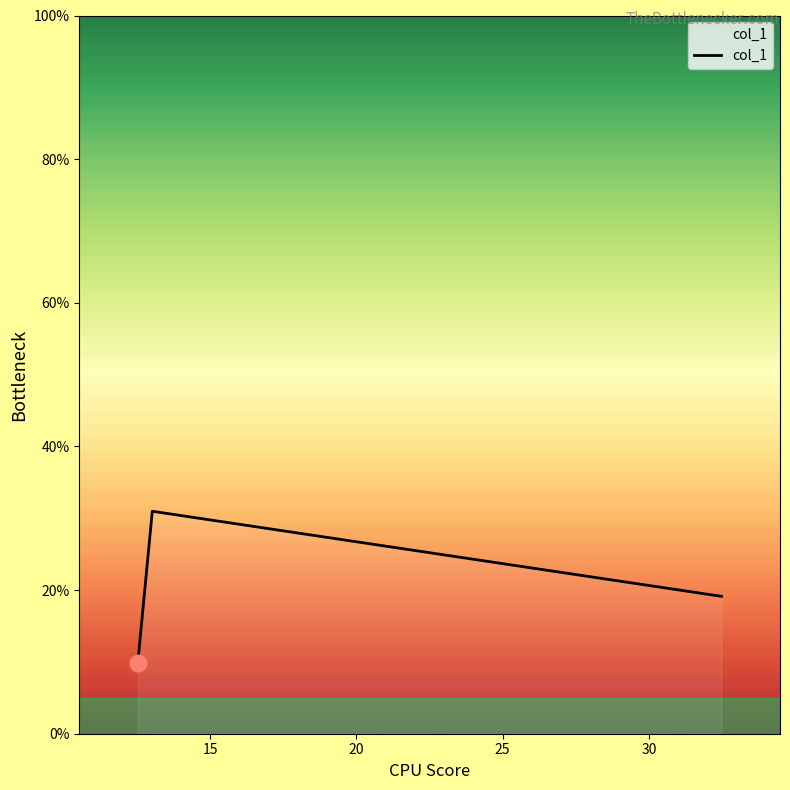

What is the smallest value displayed?

9.8